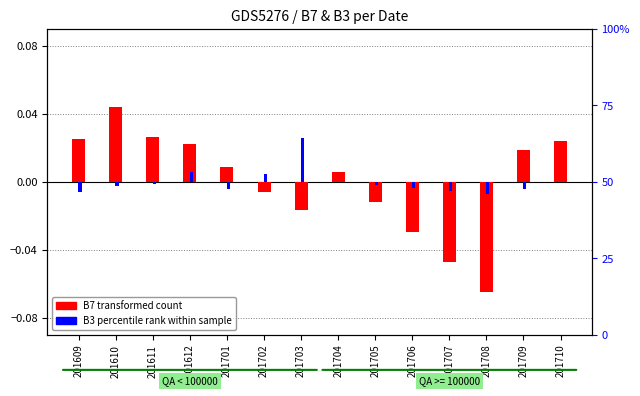

List the series in order of their peak value, lowest first.

B3 (percentile rank), B7 (transformed count)